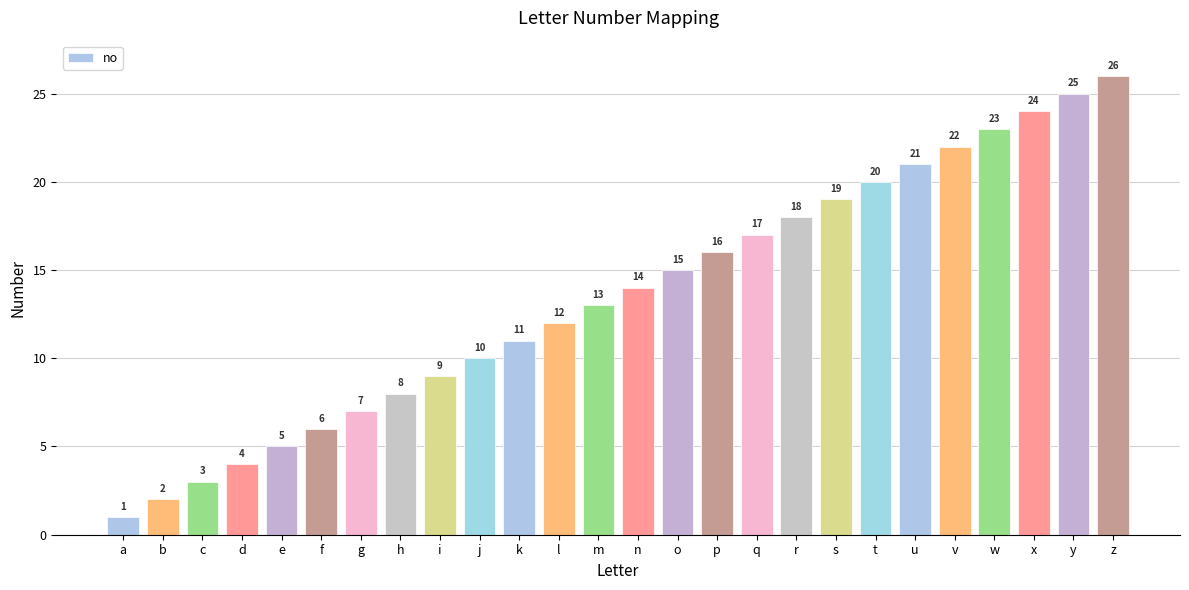

Approximately how many times larger is the value at z compared to u?

1.2